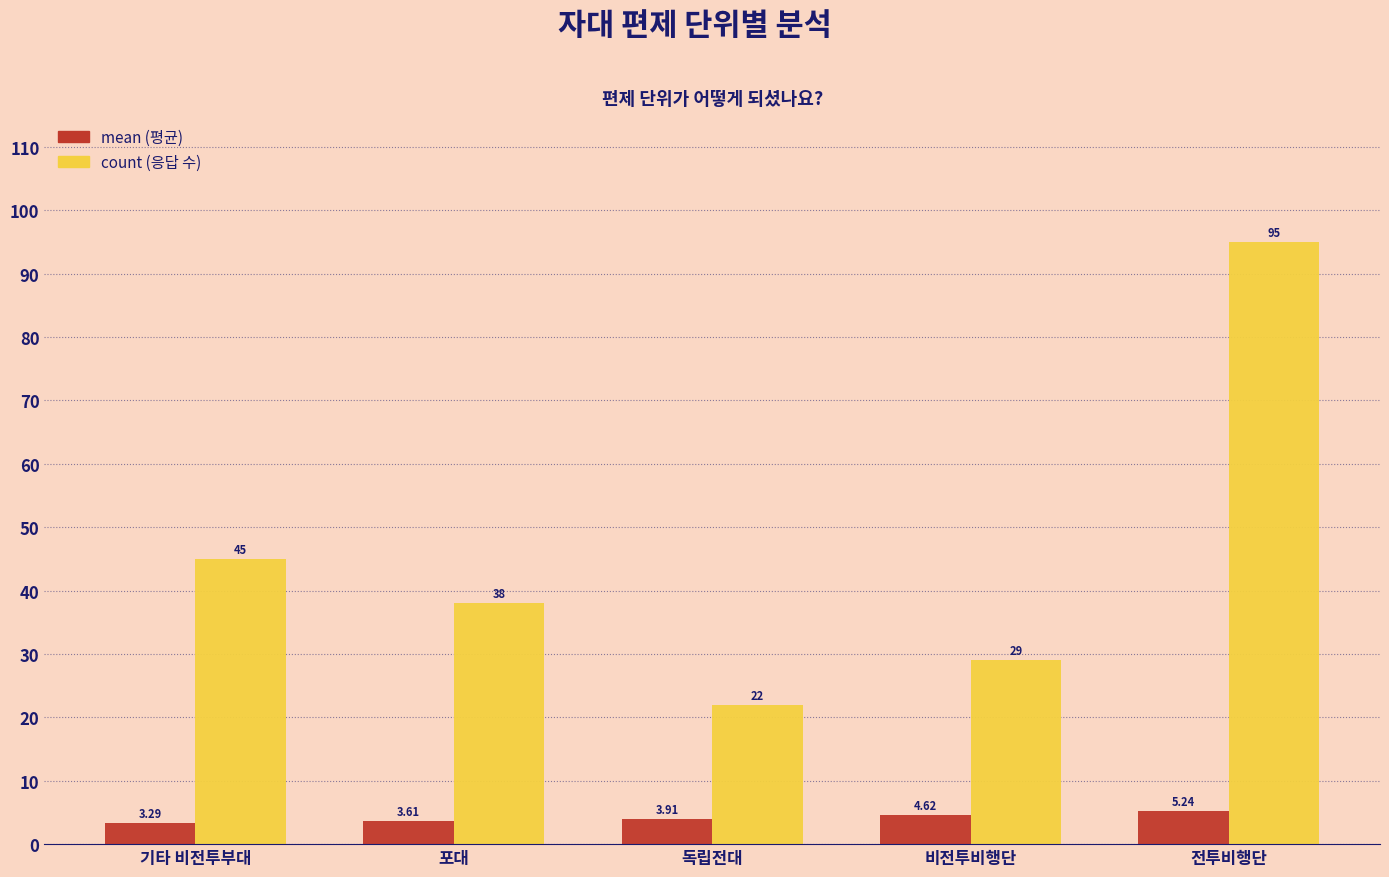

At which category is the sum across all series the highest?

전투비행단